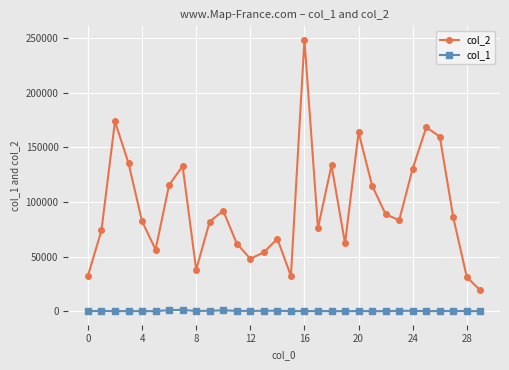

List the series in order of their peak value, highest first.

col_2, col_1